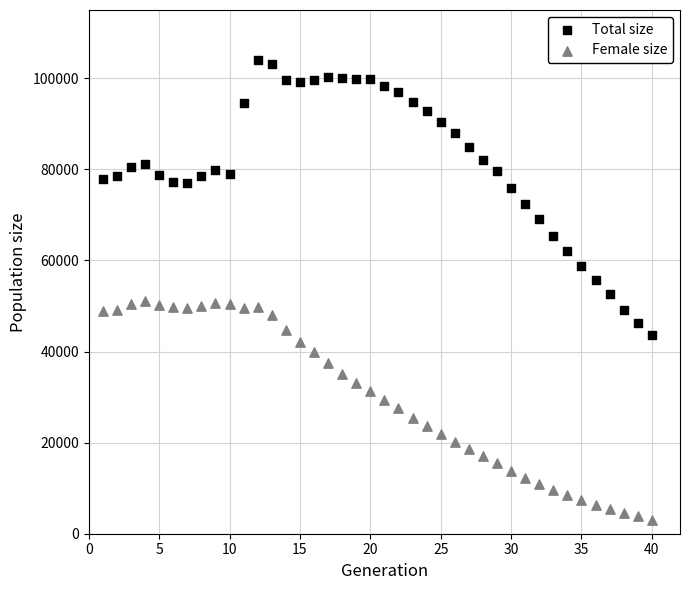

What are all the series names shown in the legend?

Total size, Female size